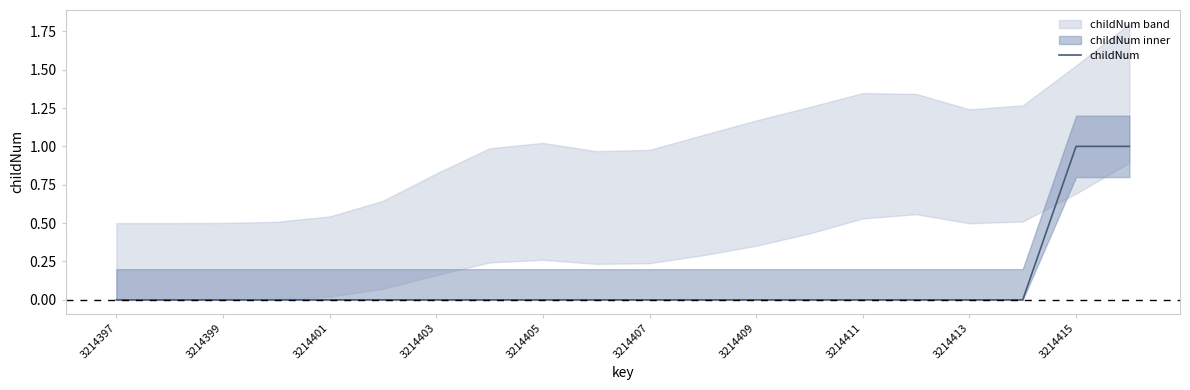

True or false: the data has more than 2 interior local peaks.

False